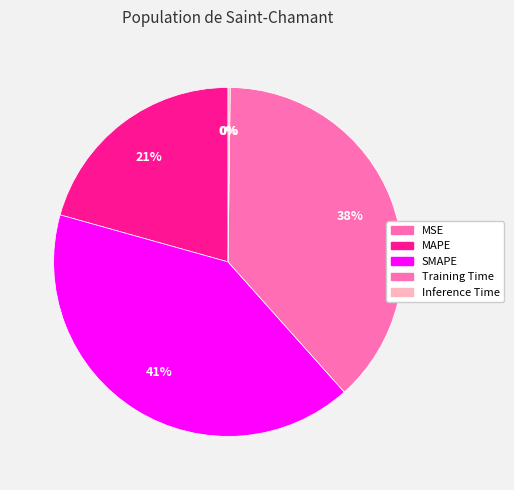

True or false: MSE accounts for 13% of the total.

False